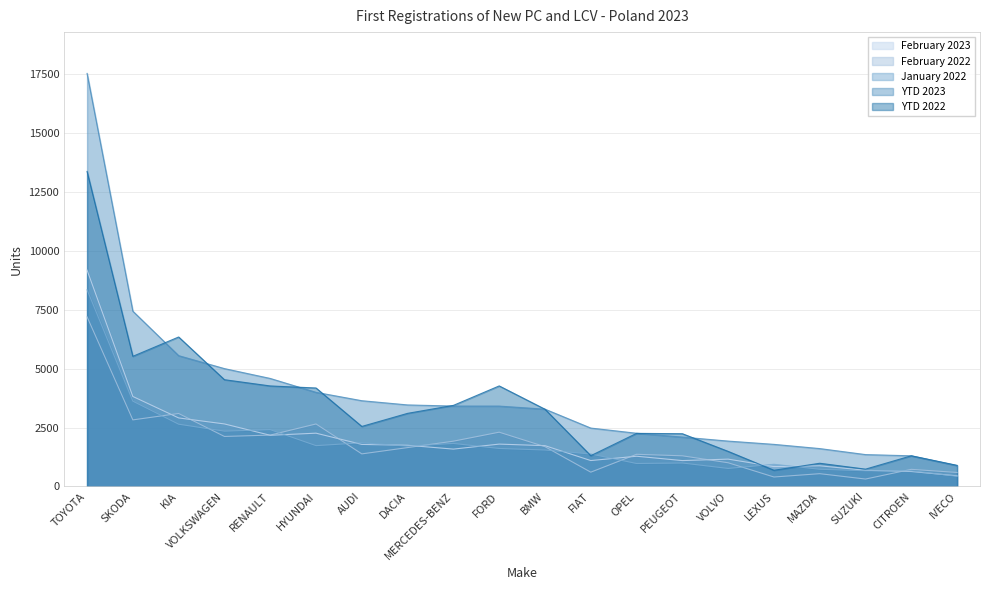

What is the value of the YTD 2022 point at the 7th from the left?

2549